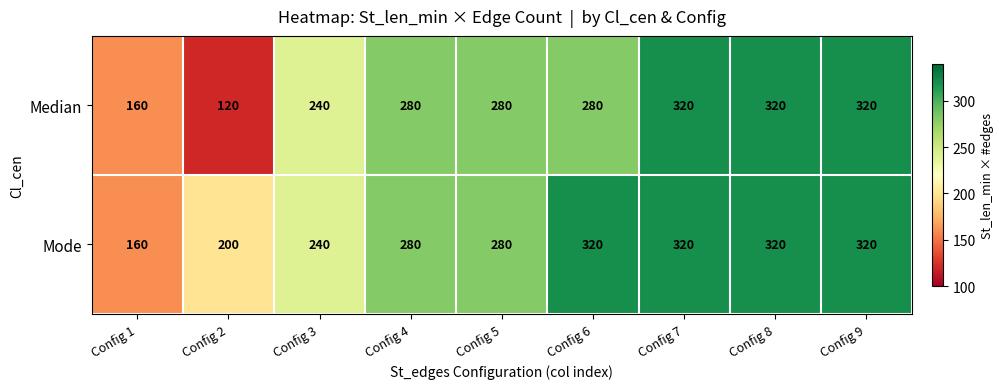

How many data points in Median are less than 280?

3